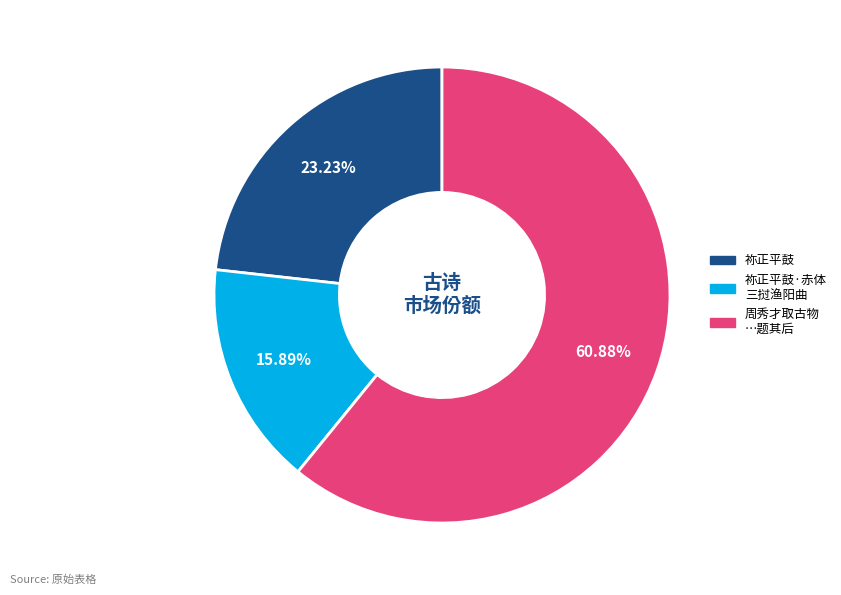

Does any single category account for the majority?

Yes